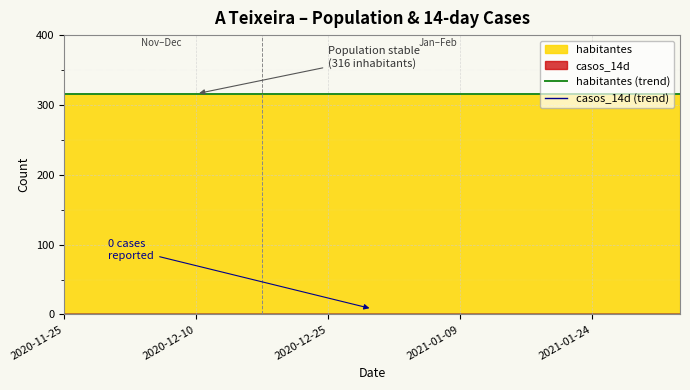

True or false: casos_14d (trend) has a value of 0 at 13.

True